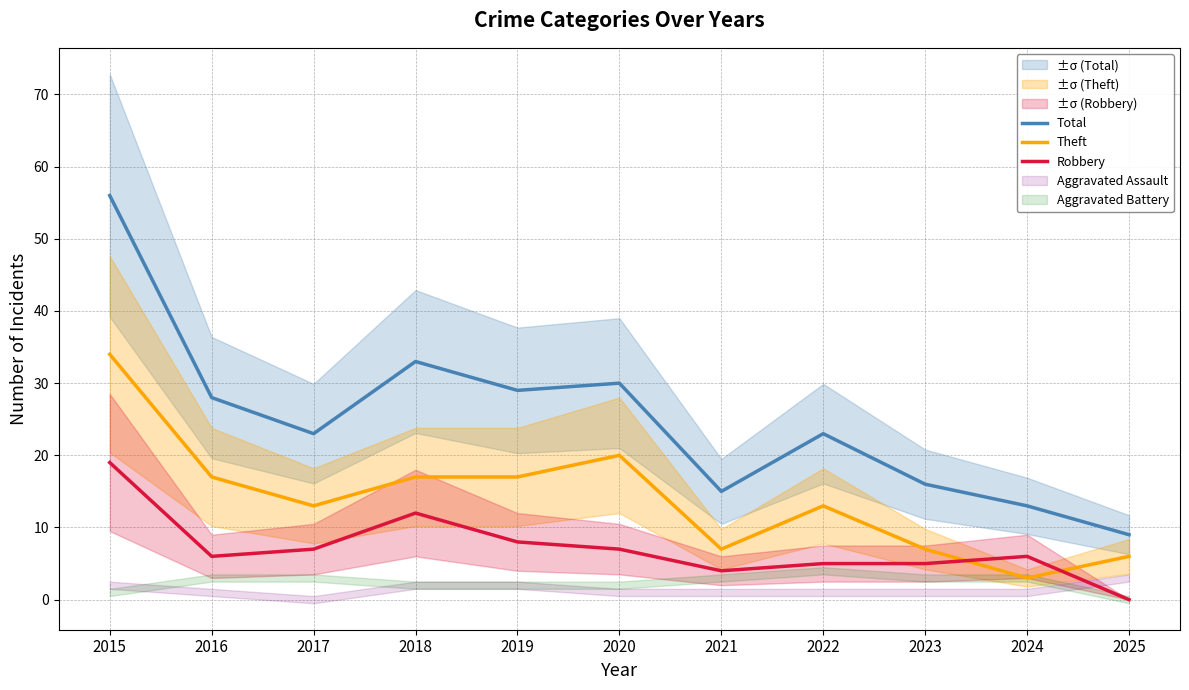

How many categories are shown in the chart?

11